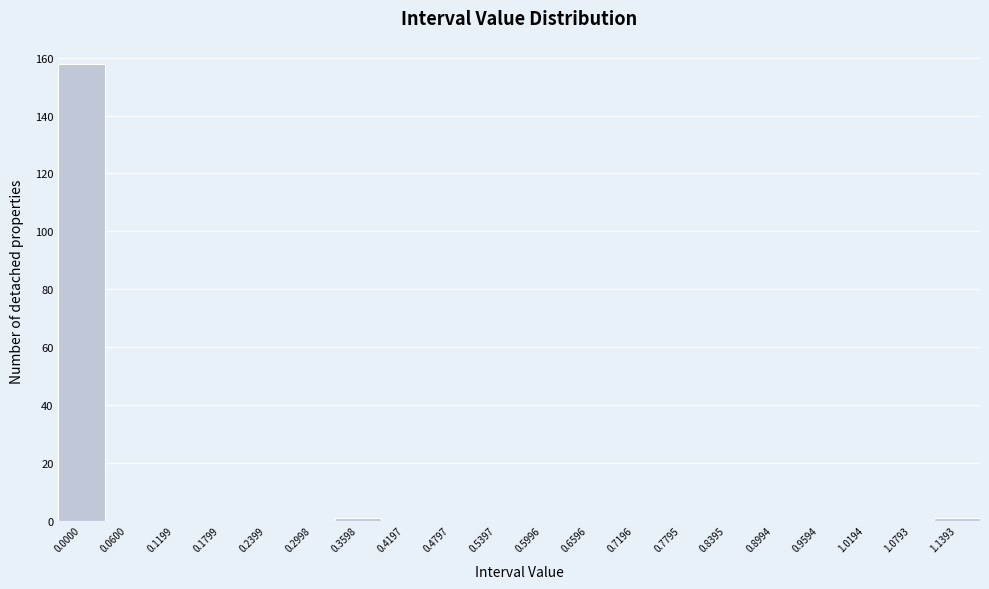

Reading left to right, what are all the values shown in this chart?

0.0000=158	0.0600=0	0.1199=0	0.1799=0	0.2399=0	0.2998=0	0.3598=1	0.4197=0	0.4797=0	0.5397=0	0.5996=0	0.6596=0	0.7196=0	0.7795=0	0.8395=0	0.8994=0	0.9594=0	1.0194=0	1.0793=0	1.1393=1